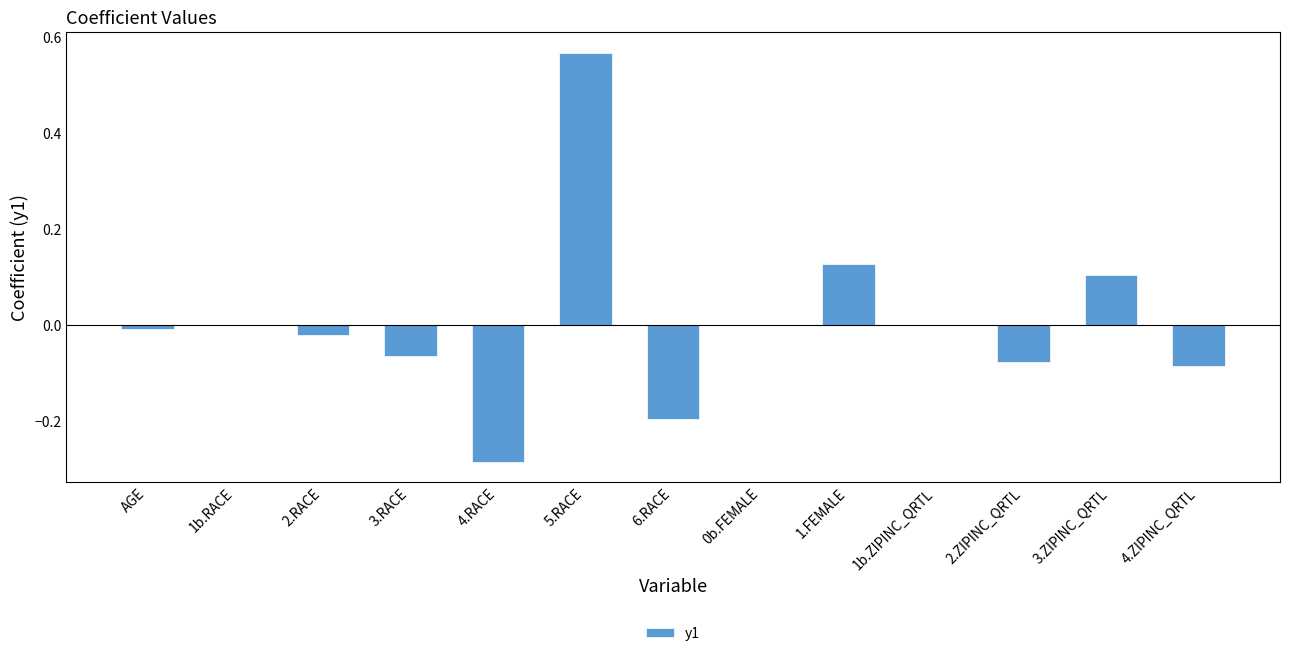

Is it true that the value at 4.RACE is -0.5?

False